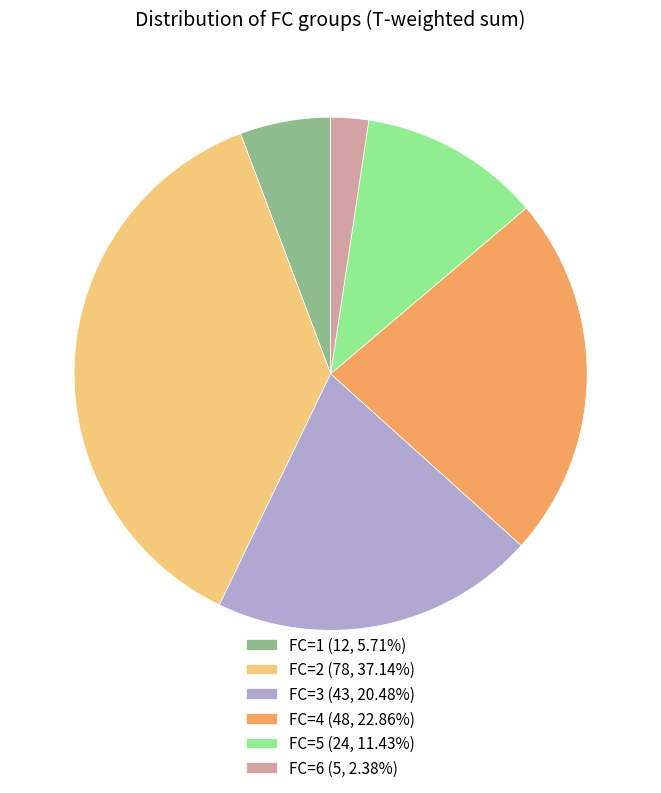

Does any single category account for the majority?

No